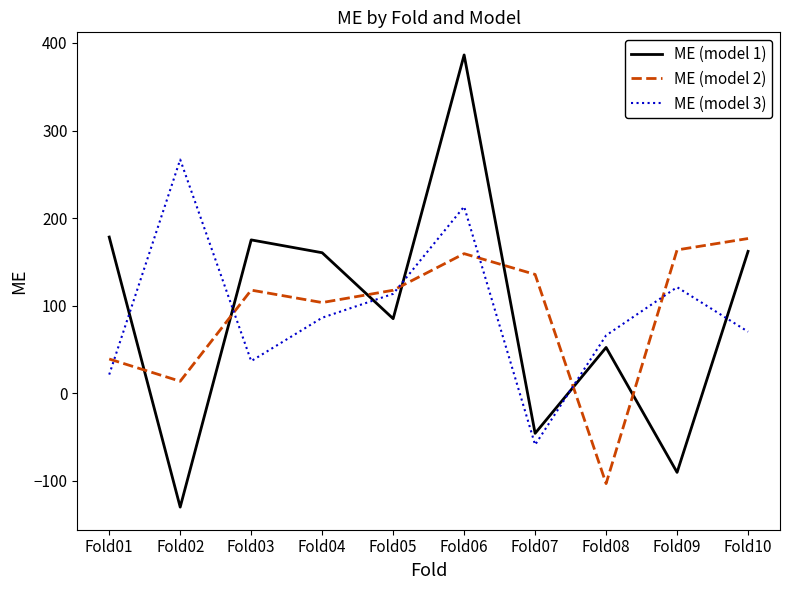

What is the difference between the second highest and second lowest values in the ME (model 2) series?

149.9